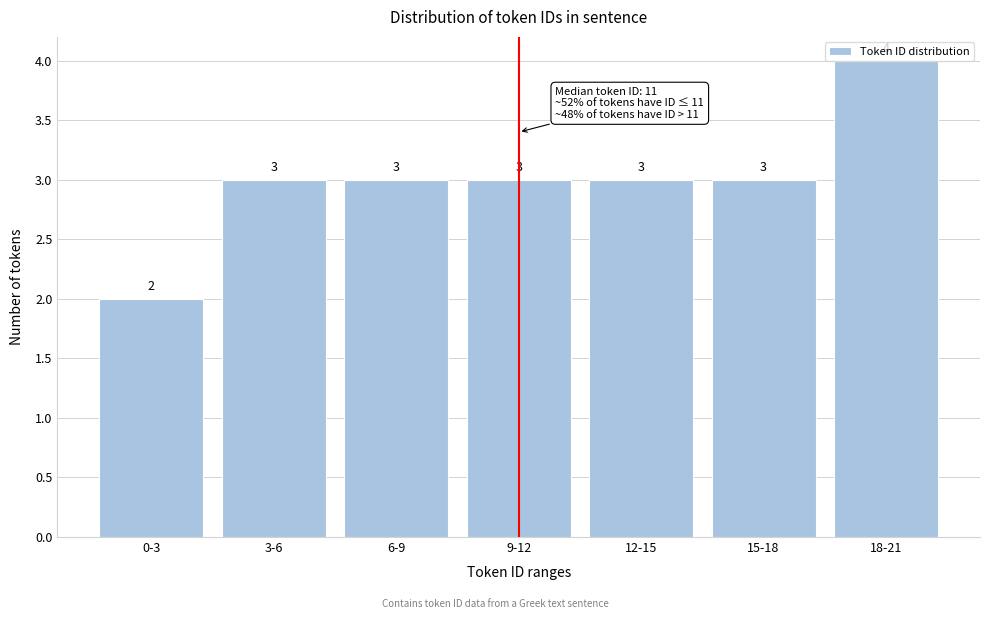

Count the values in the range 3 to 4.

6